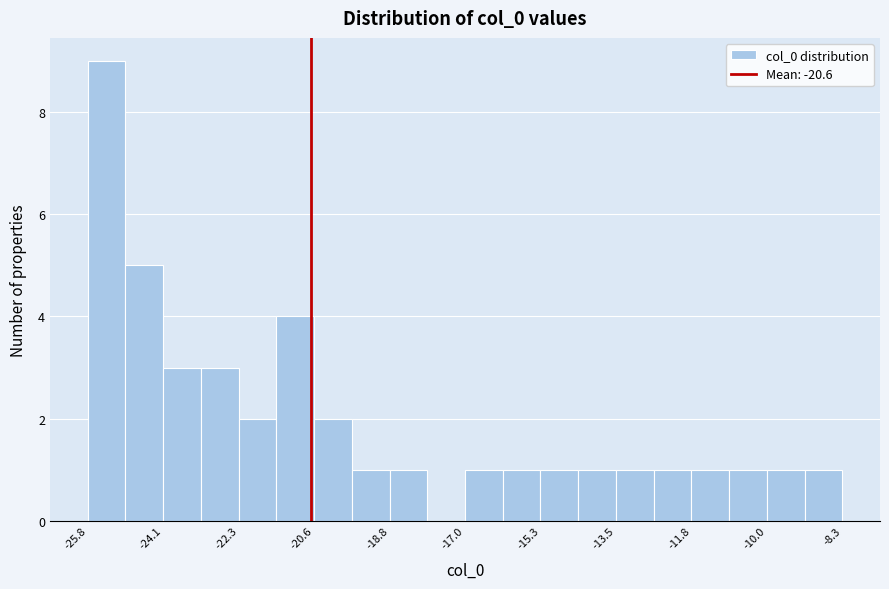

Reading left to right, list every bar in this chart as the range it spans on the x-axis followed by its height. Neither the bar edges nor the heights are printed on the chart, so give them approximately, as read against the axes.

-25.8 to -25.0: 9
-25.0 to -24.0: 5
-24.0 to -23.2: 3
-23.2 to -22.4: 3
-22.4 to -21.4: 2
-21.4 to -20.6: 4
-20.6 to -19.6: 2
-19.6 to -18.8: 1
-18.8 to -18.0: 1
-18.0 to -17.0: 0
-17.0 to -16.2: 1
-16.2 to -15.2: 1
-15.2 to -14.4: 1
-14.4 to -13.6: 1
-13.6 to -12.6: 1
-12.6 to -11.8: 1
-11.8 to -10.8: 1
-10.8 to -10.0: 1
-10.0 to -9.2: 1
-9.2 to -8.2: 1